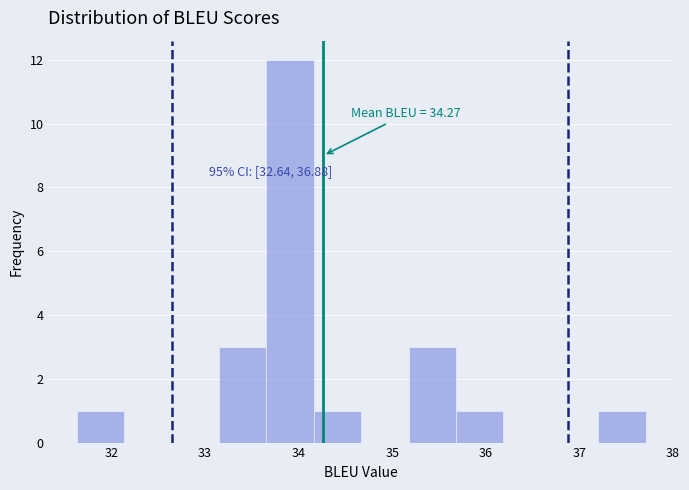

Over which range of the x-axis is the bar tallest?

33.7 to 34.2